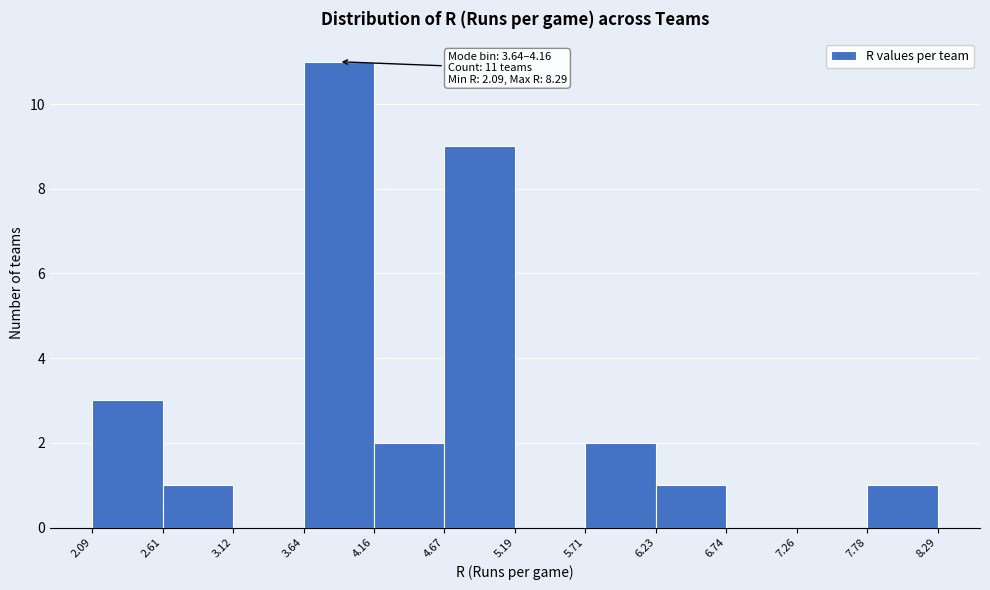

Which range on the x-axis has the tallest bar?

3.64 to 4.16